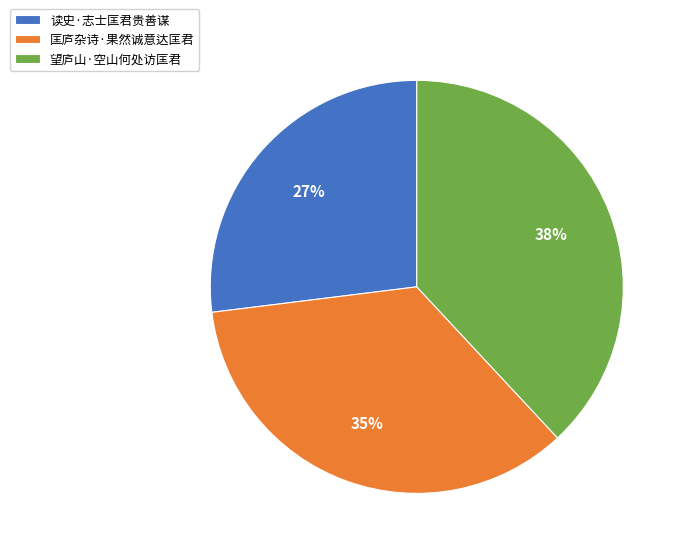

Is there a majority slice in this chart?

No